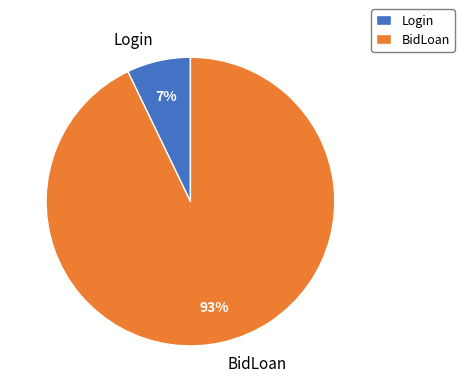

To the nearest percent, what is the difference between the largest and smallest slice percentages?

86%